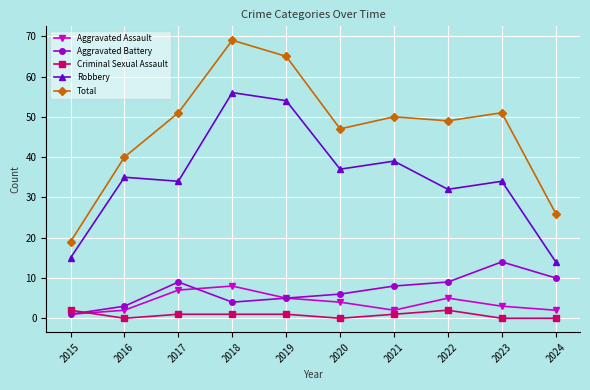

Where does the Aggravated Assault series first go above 4?

2017